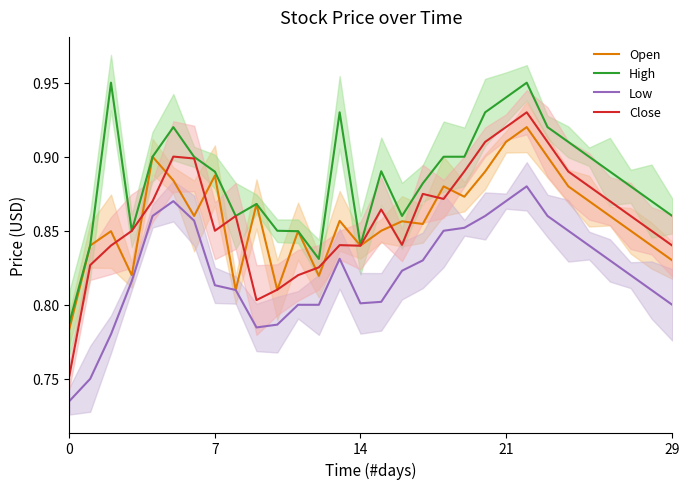

At how many categories does at least one series exceed 0?

30